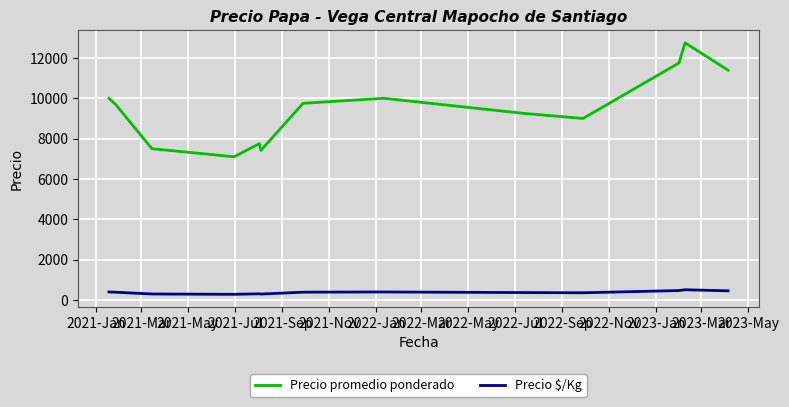

Which series has the widest spread of values?

Precio promedio ponderado